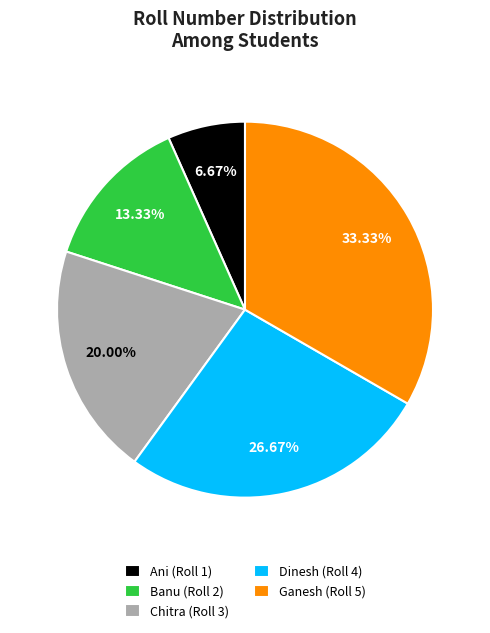

How many slices are in this pie chart?

5